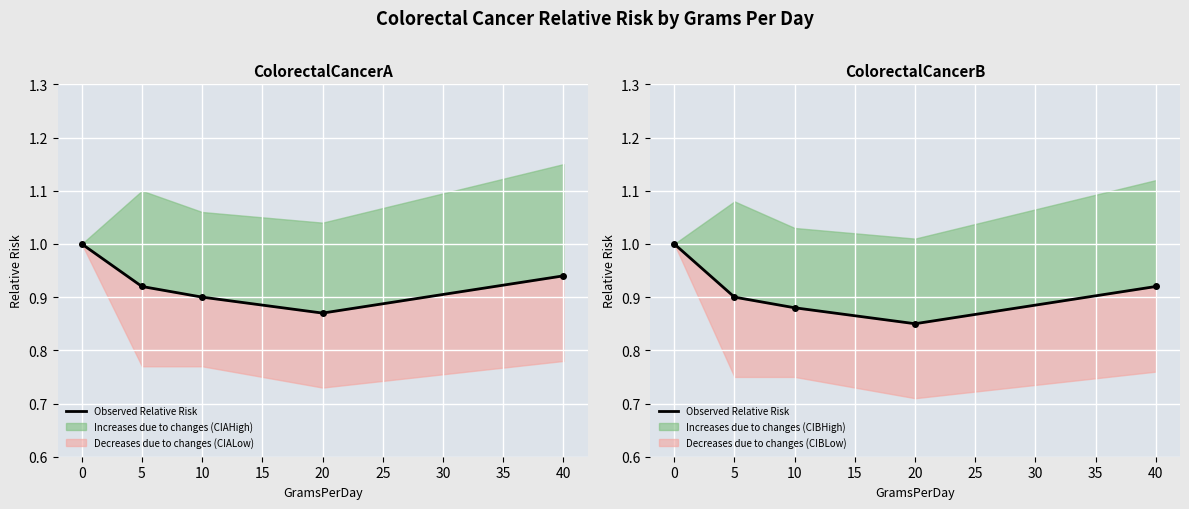

List the series in order of their peak value, lowest first.

ColorectalCancerA (Observed), ColorectalCancerB (Observed)